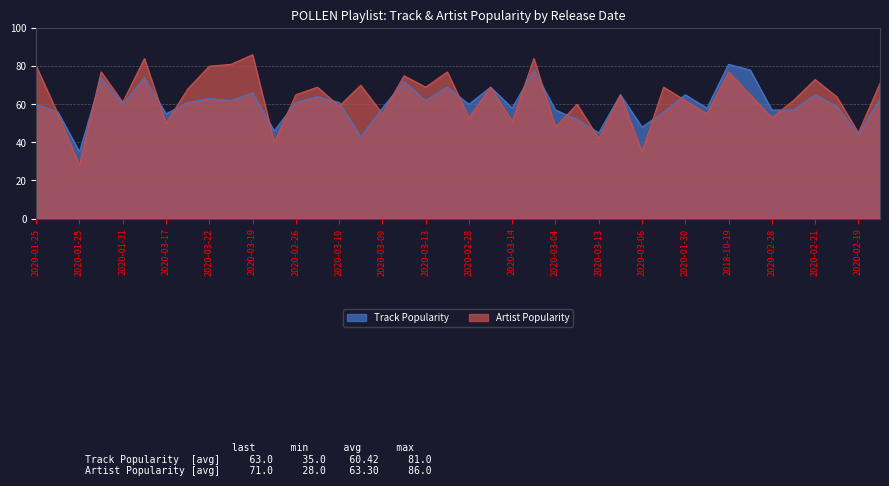

What are all the series names shown in the legend?

Track Popularity, Artist Popularity